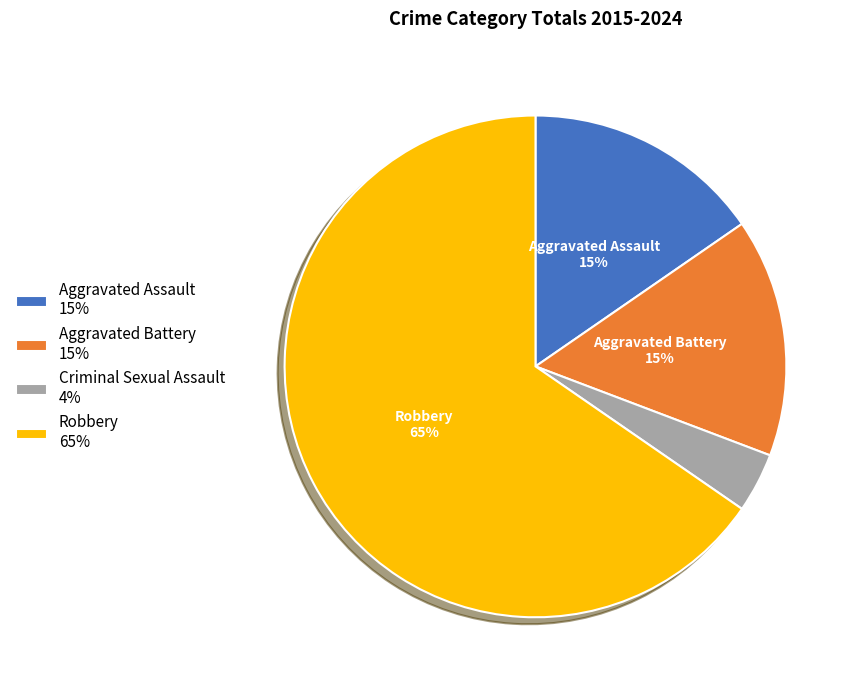

Count the number of slices in the pie.

4